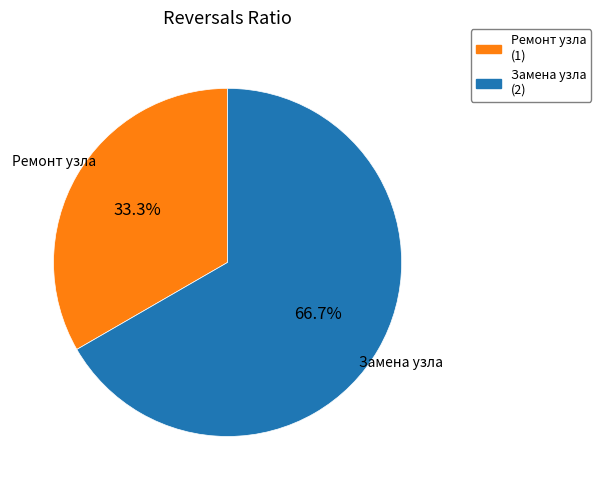

What percentage is the Ремонт узла slice, to the nearest percent?

33%